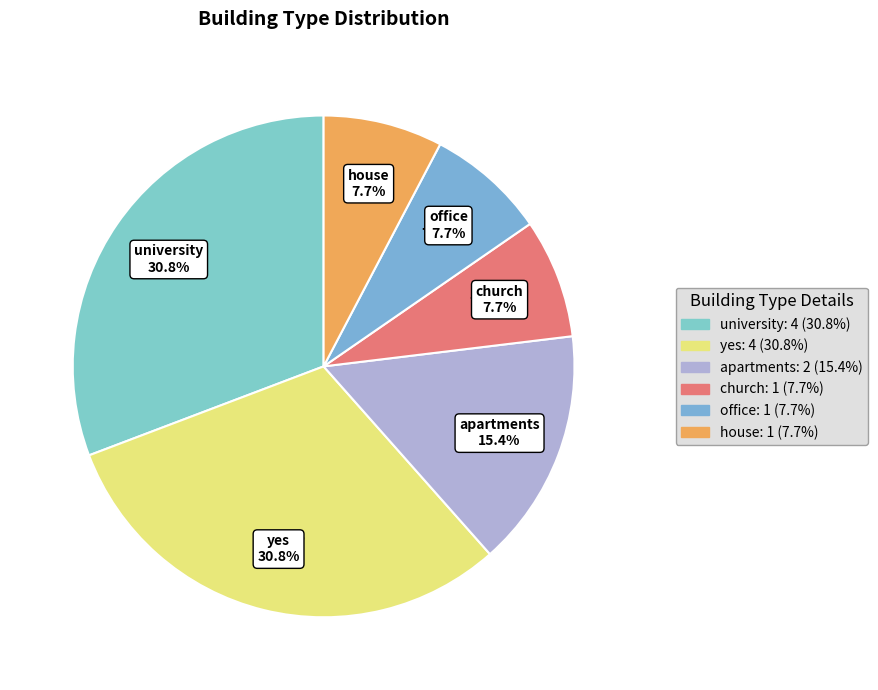

Rank the categories by value from highest to lowest.

university, yes, apartments, church, office, house